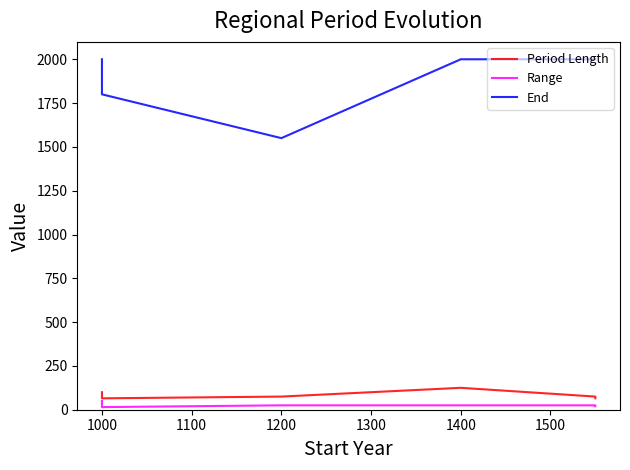

The value of Range at 1600 is 29. True or false?

False